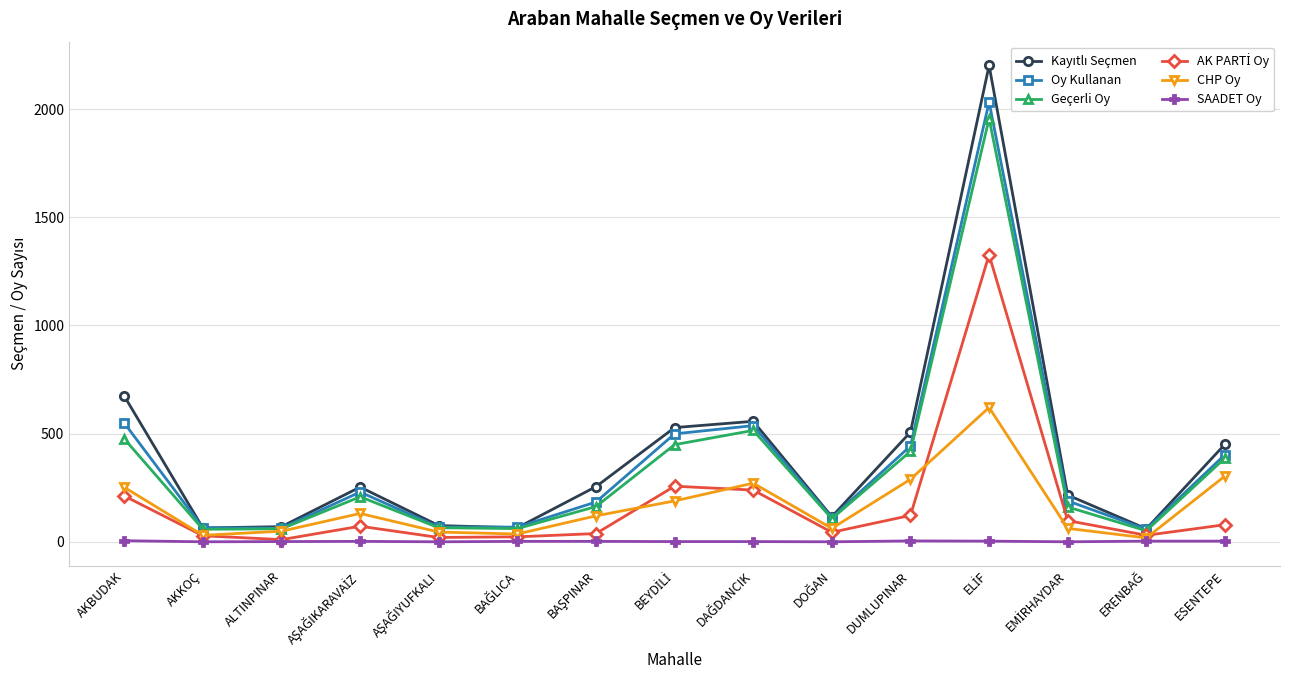

Which series changed the most between ALTINPINAR and DAĞDANCIK?

Kayıtlı Seçmen